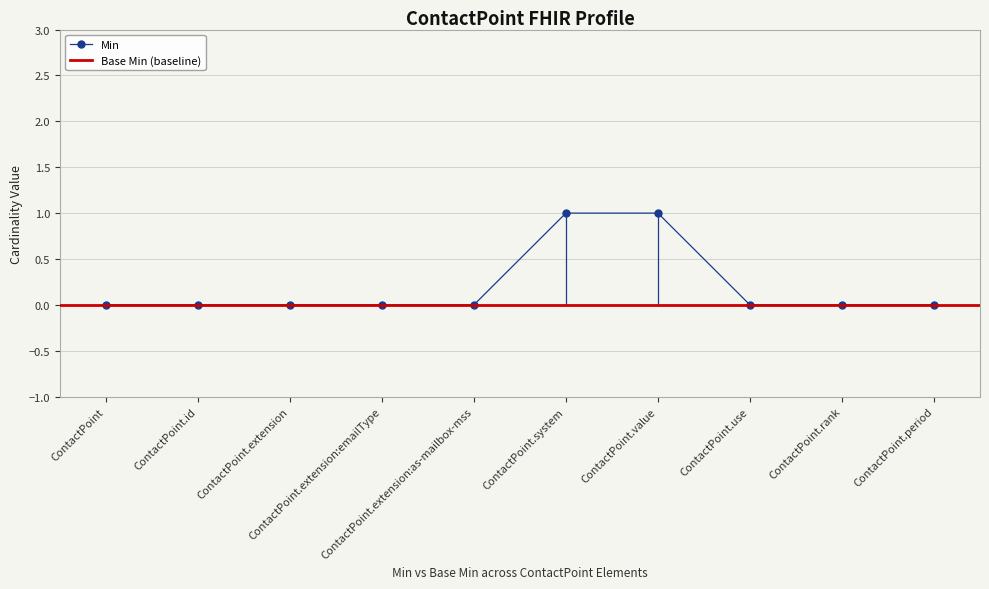

What is the change in value from ContactPoint.id to ContactPoint.value?

+1